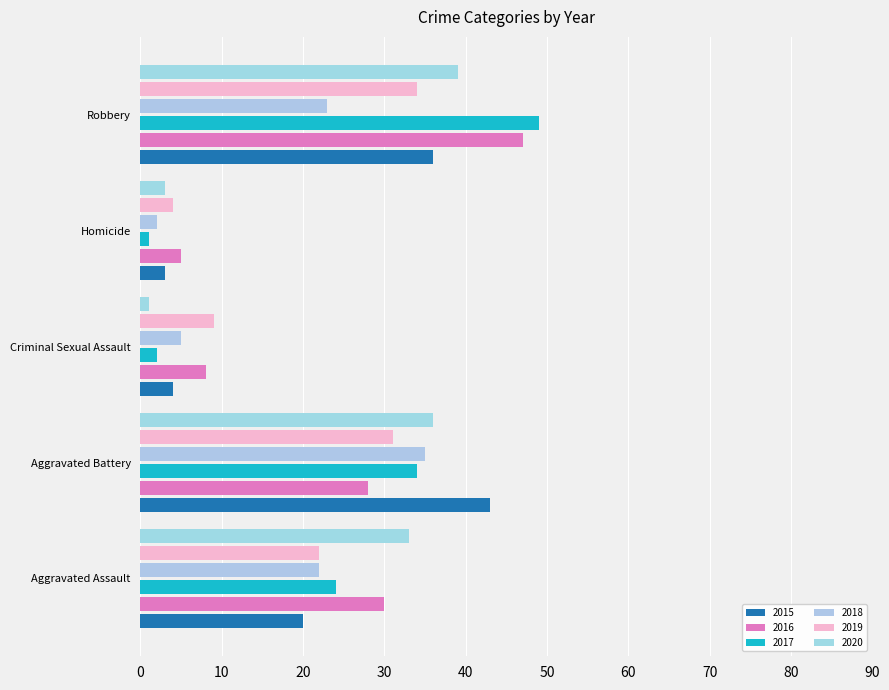

What is the label of the 5th bar from the right?

Aggravated Assault